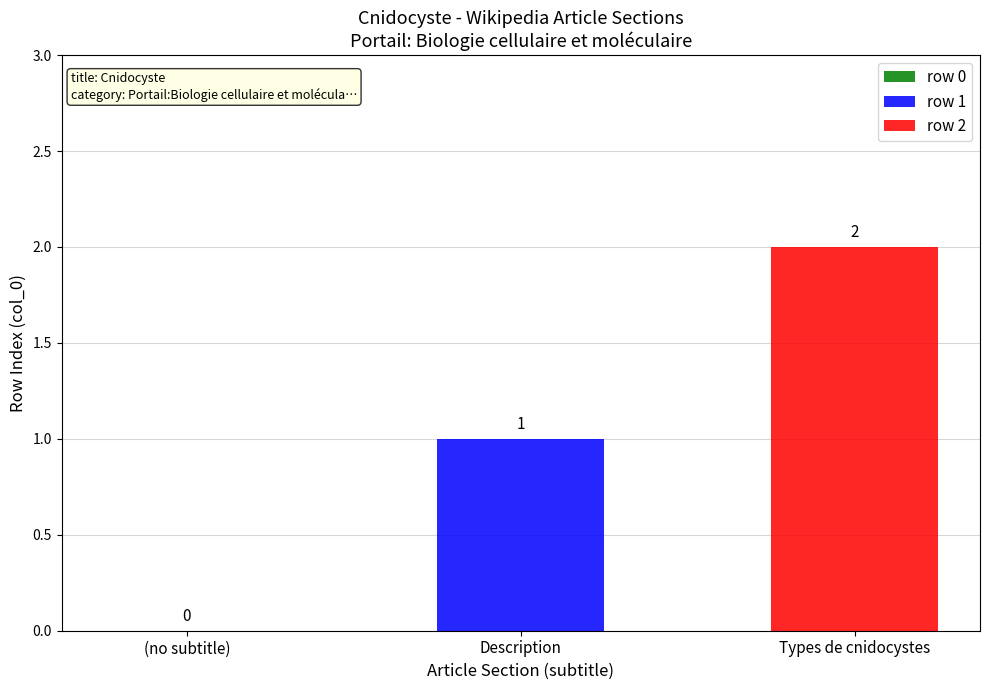

How many series are shown in this chart?

2